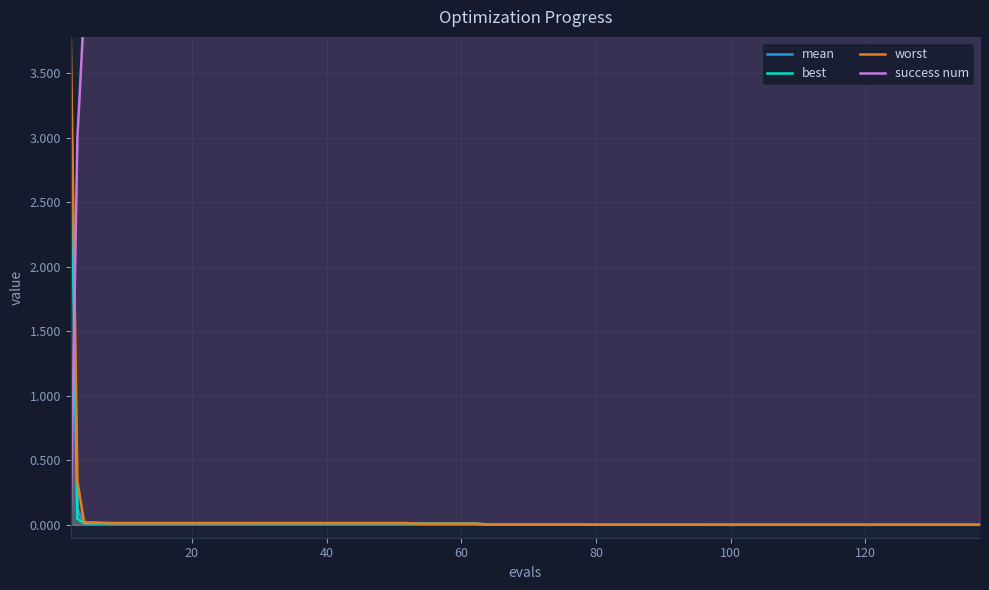

Does the chart display data point markers on the line(s)?

No